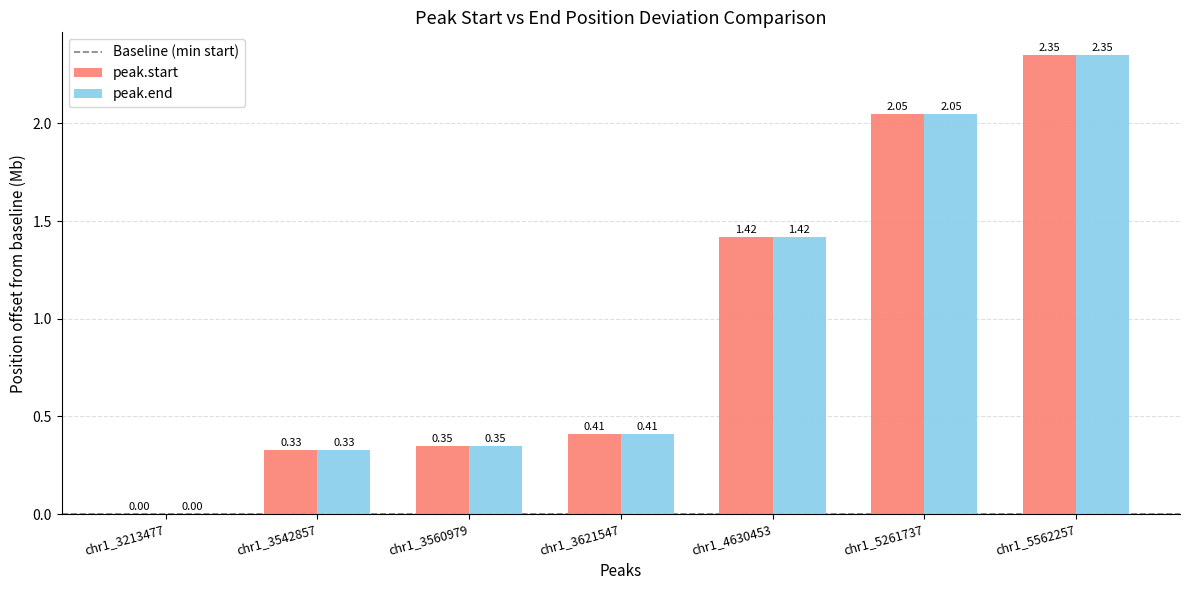

How many groups of bars are there?

7